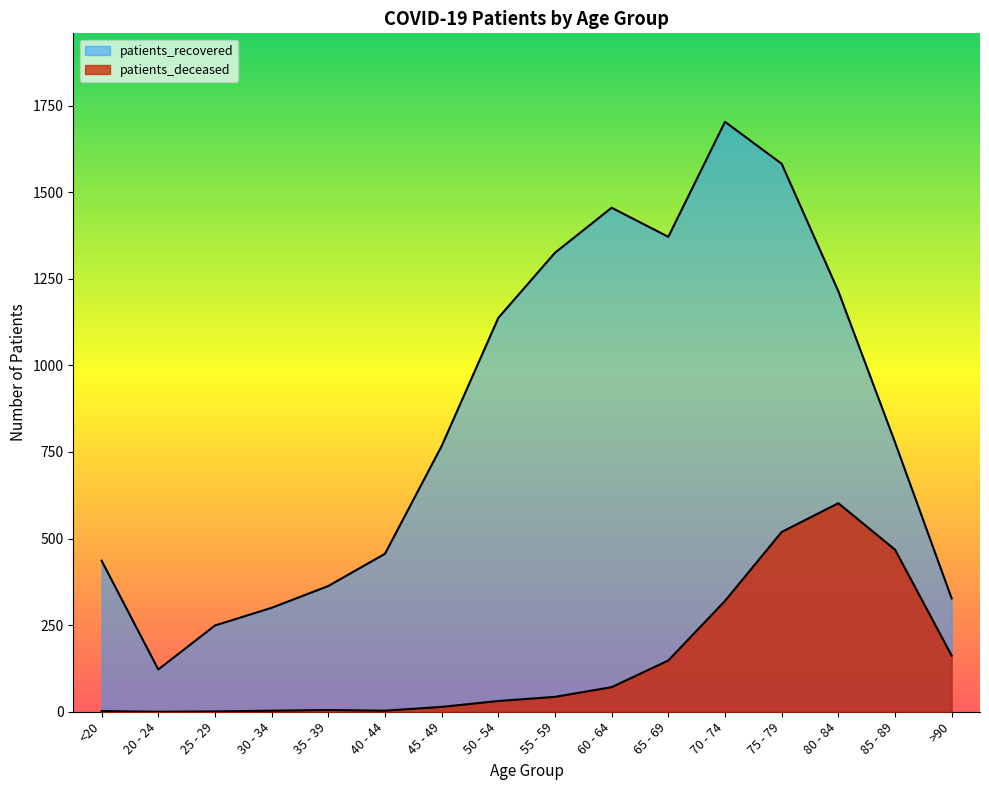

What is the greatest value displayed?

1703